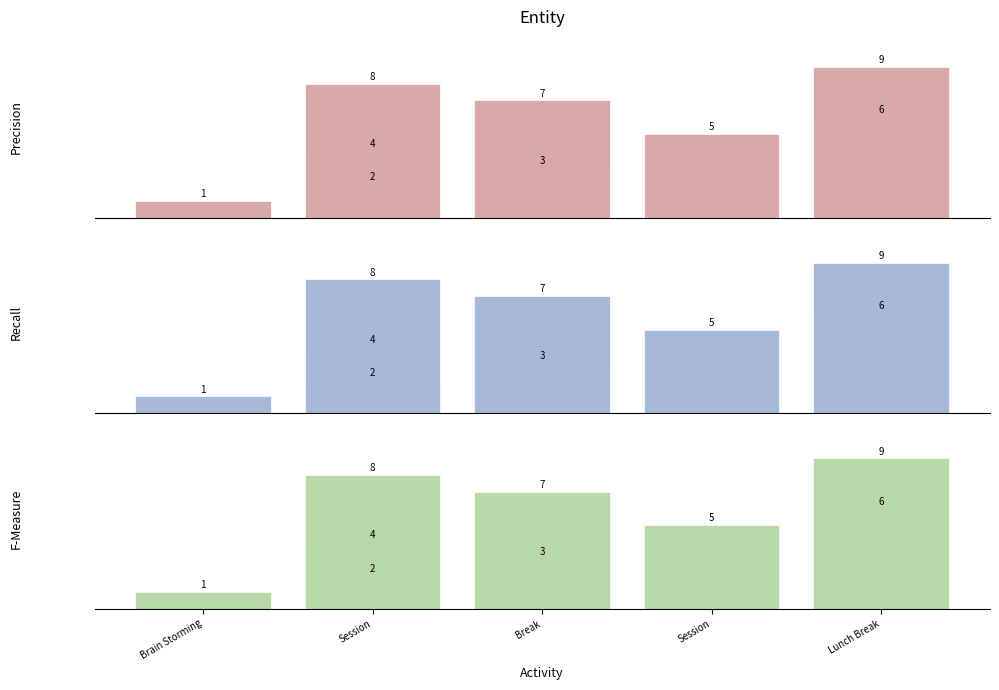

What is the label of the 6th bar from the right?

Session